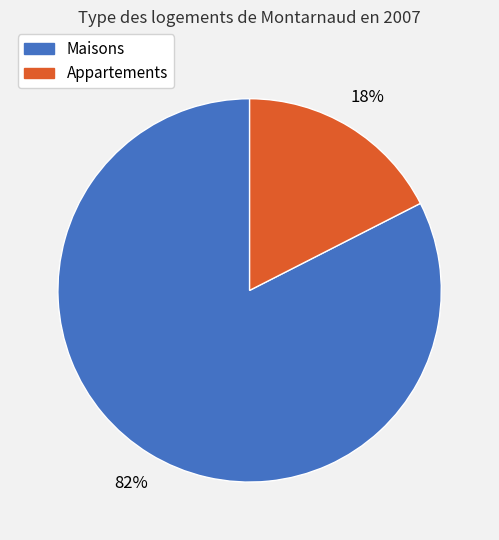

How many slices are in this pie chart?

2